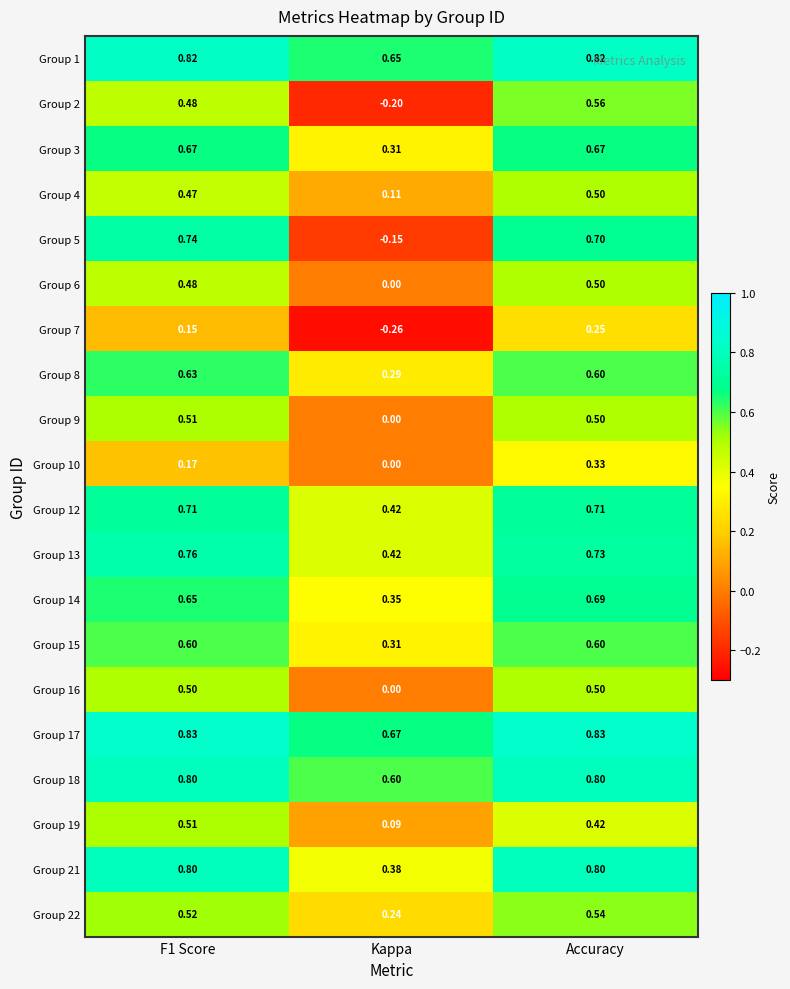

At which label does Group 4 reach its minimum?

Kappa